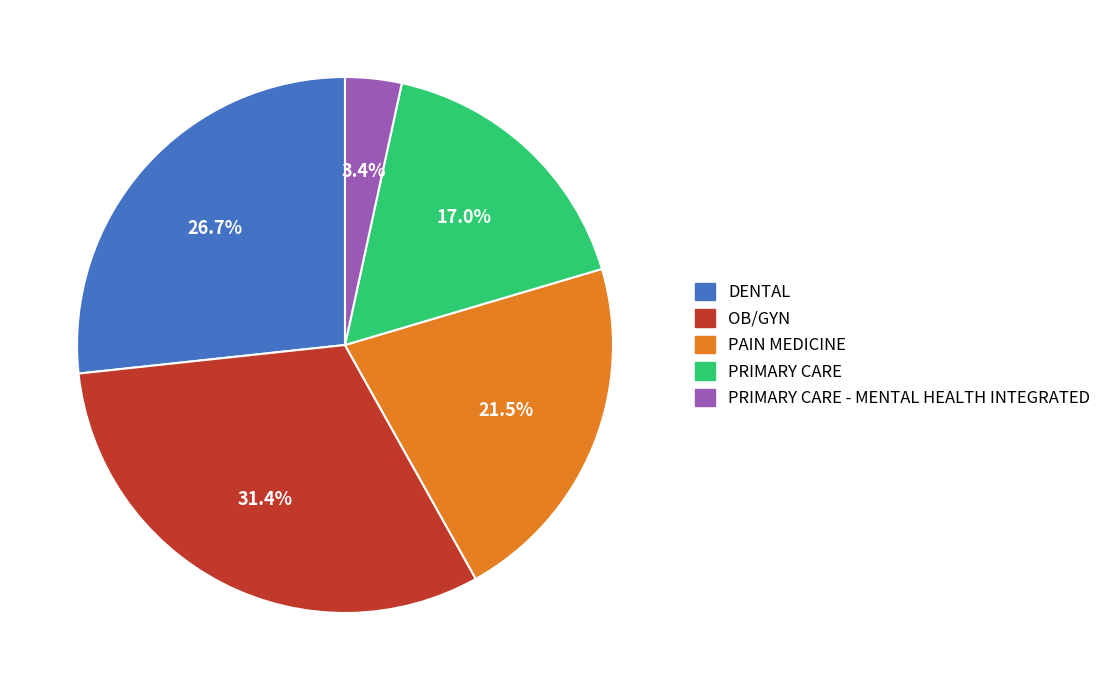

Does any single category account for the majority?

No